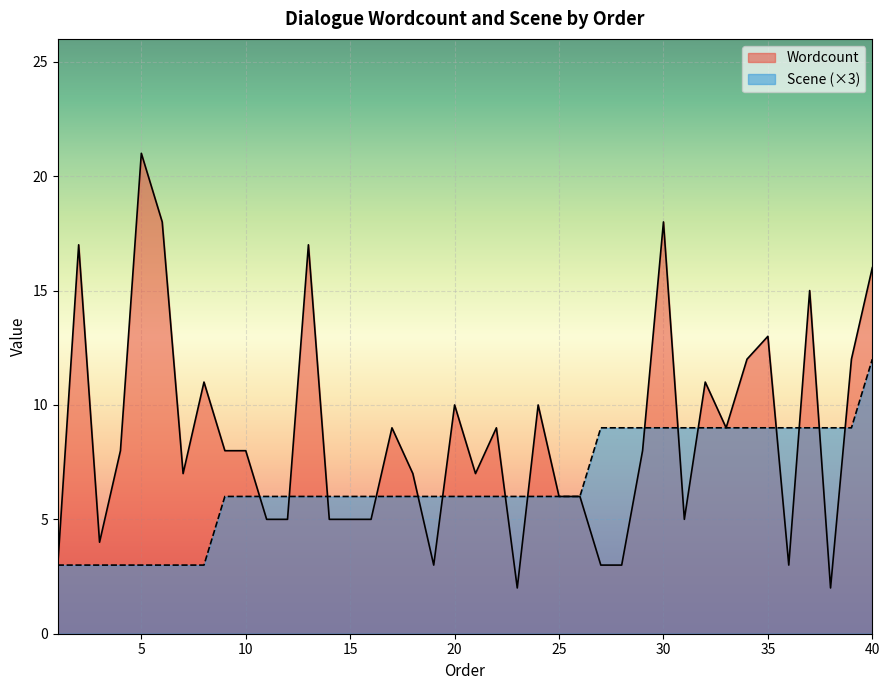

What is the value of the Wordcount point at the 33rd from the left?

9